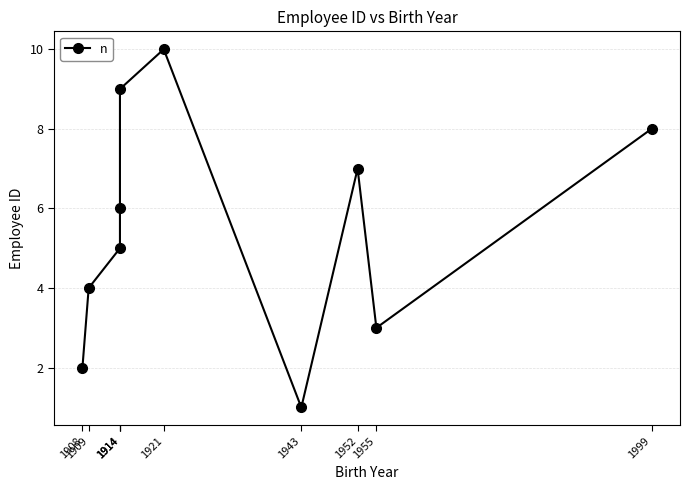

At which category does the chart reach its peak across all series?

1921